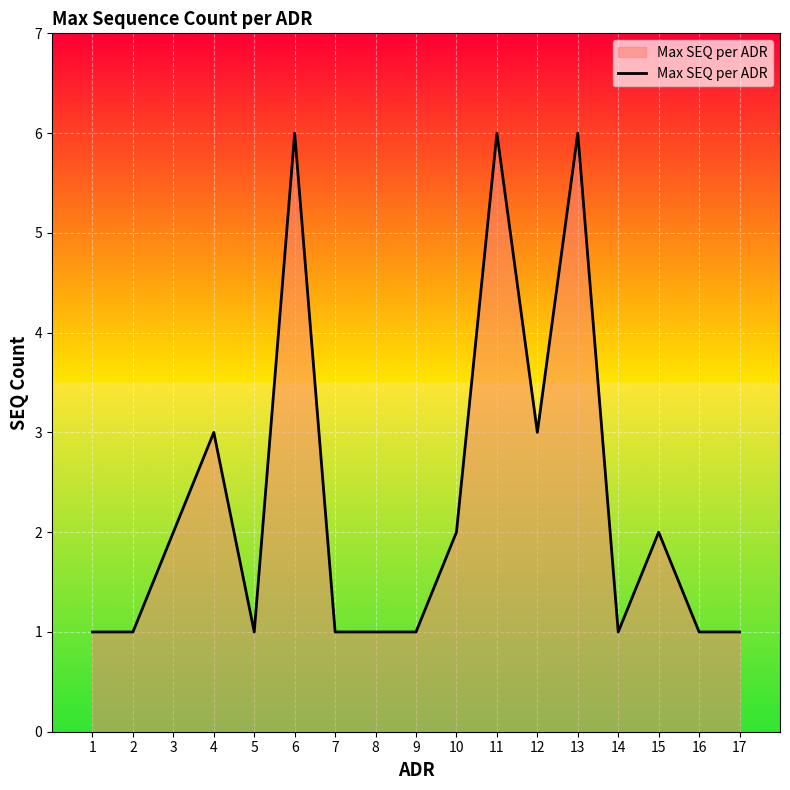

What is the ratio of the value at 11 to the value at 3?

3.0